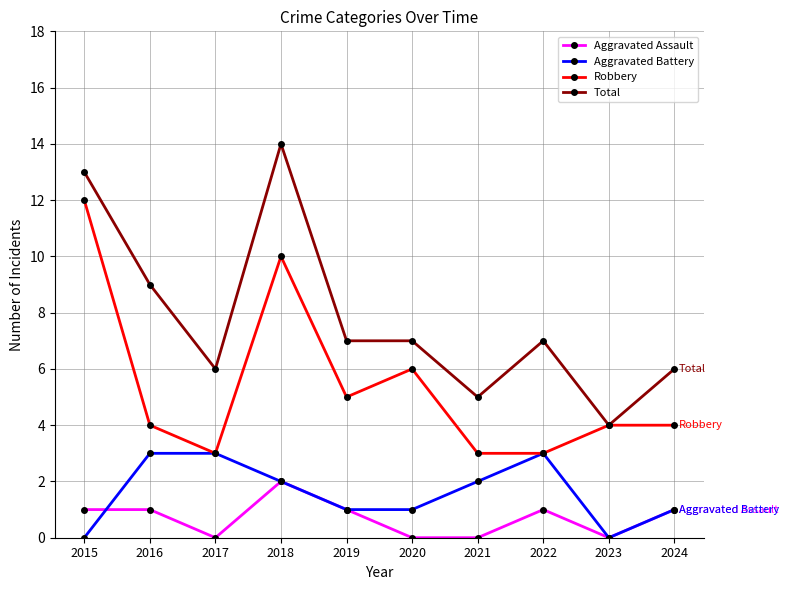

What is the difference between the highest and lowest values at 2023?

4